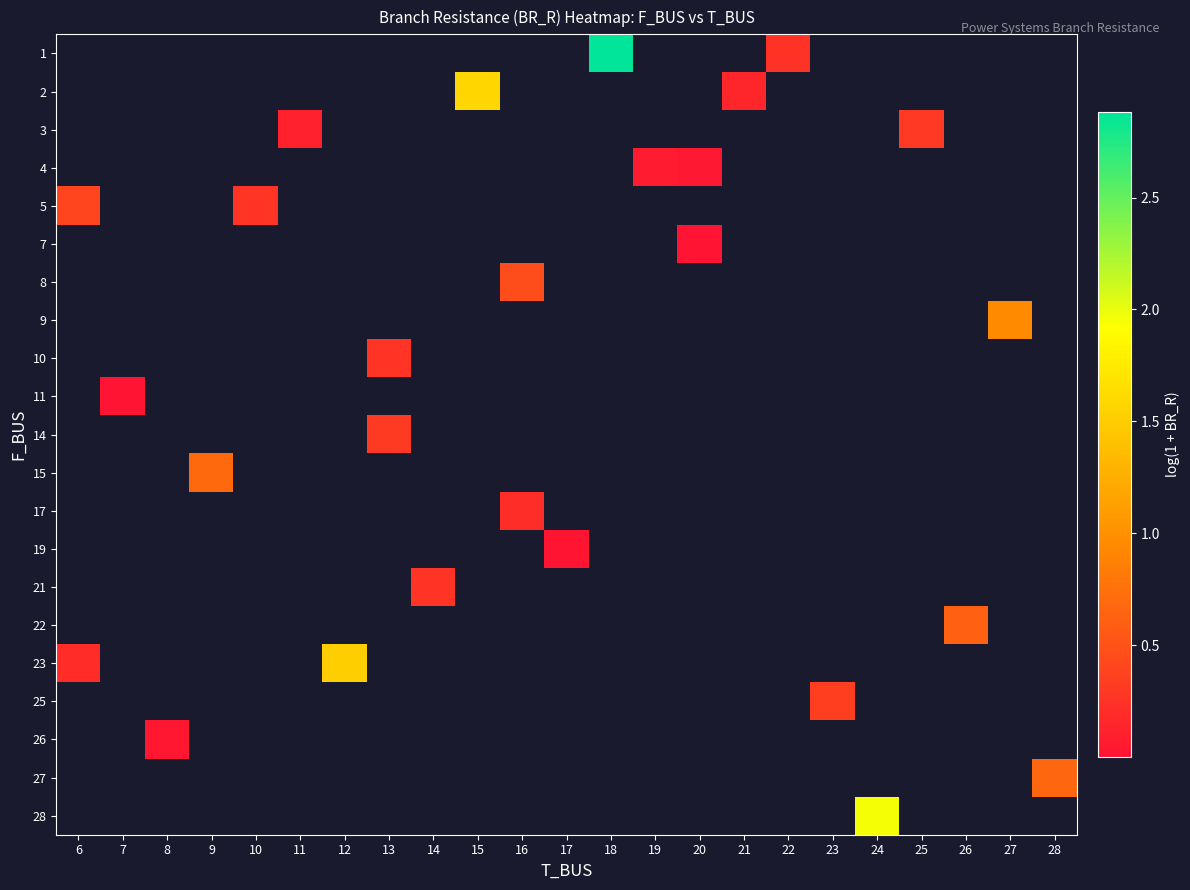

At which category does the chart reach its minimum across all series?

20